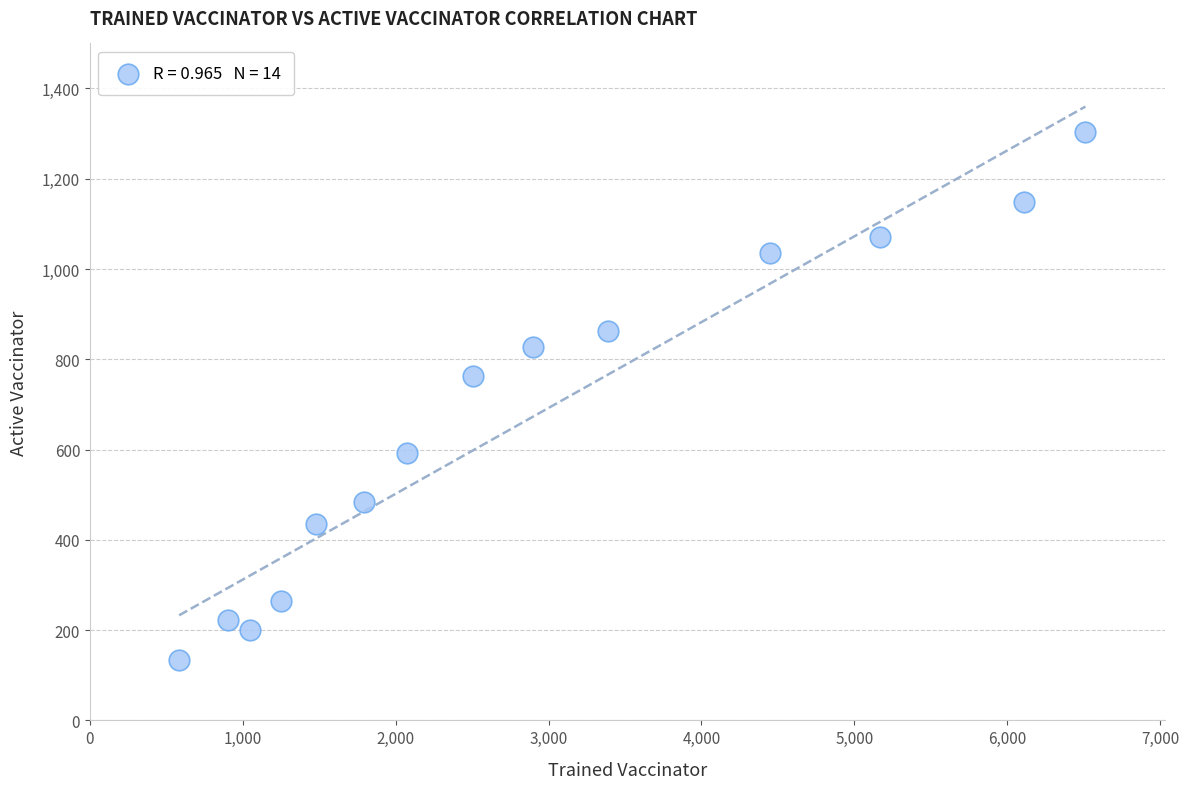

What is the range of Y values (max minus min)?

1171